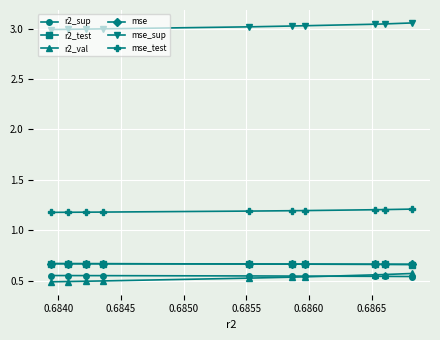

At how many categories does at least one series exceed 2?

10